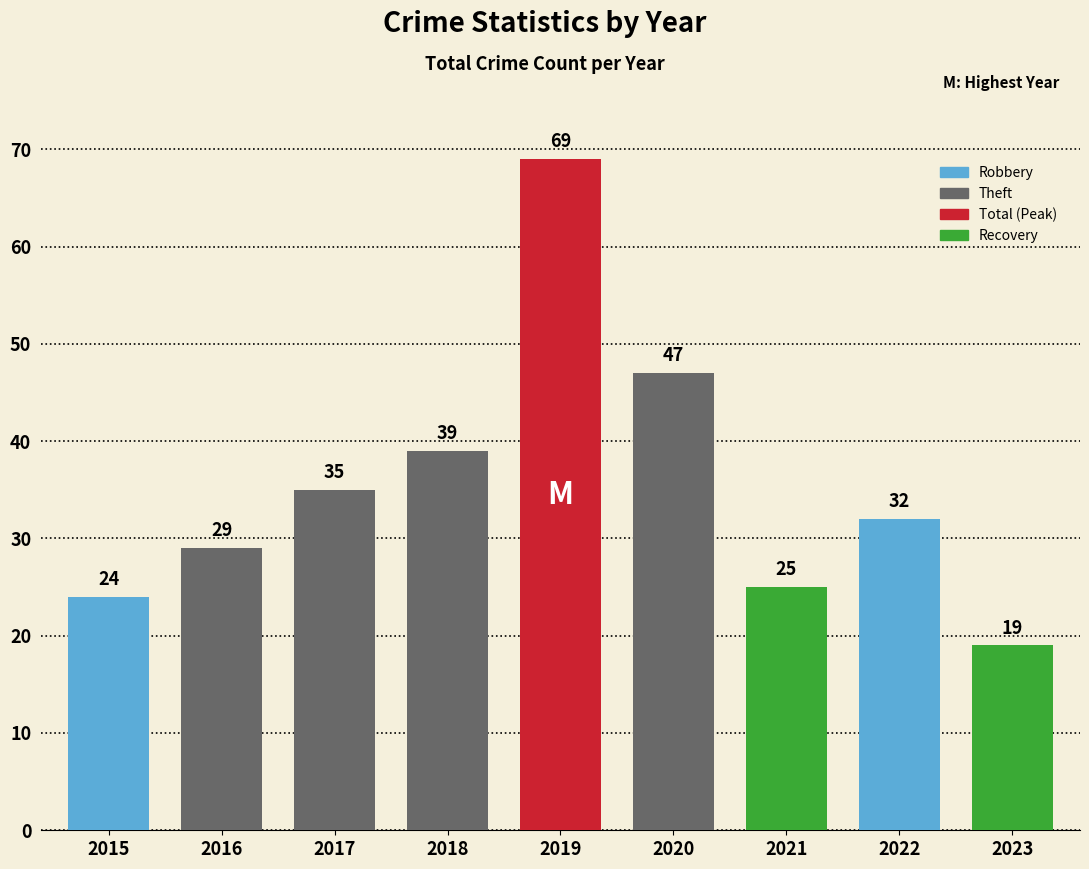

What is the value of the 2nd bar from the left?

29